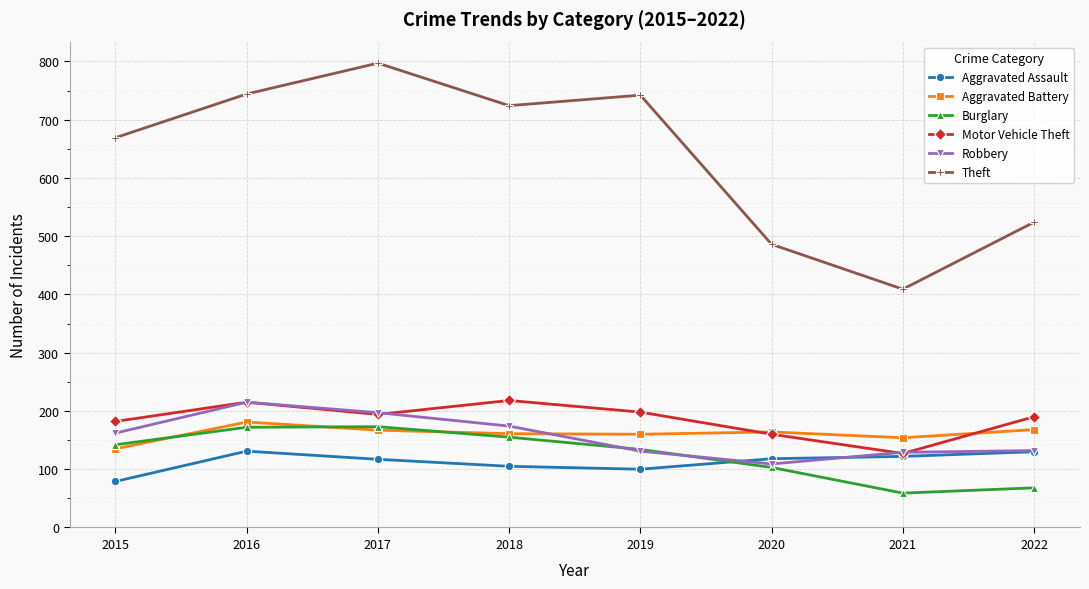

The Theft series shows 524 at 2022. True or false?

True